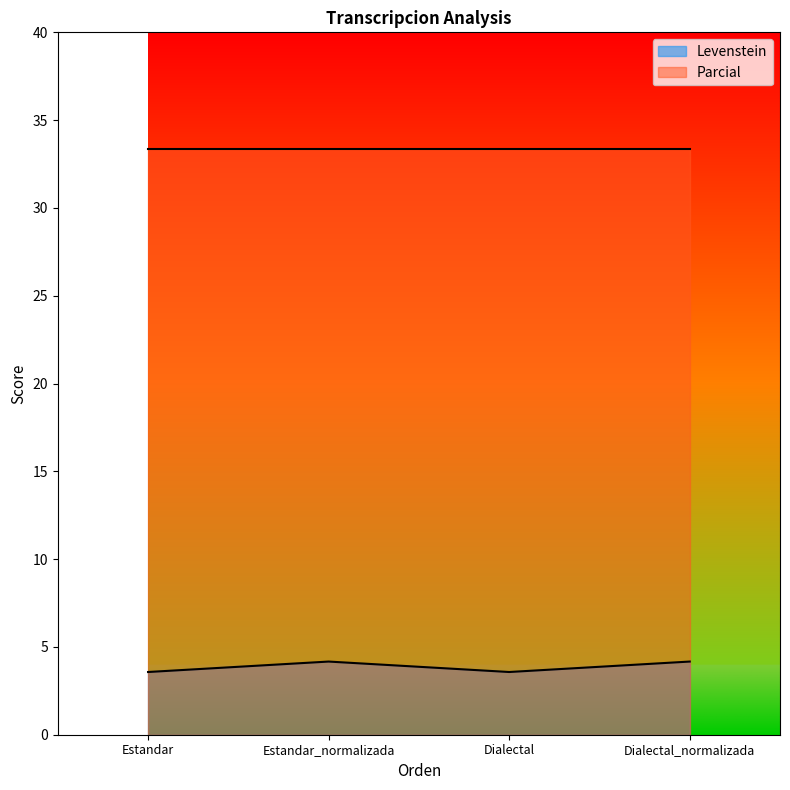

At which category does the chart reach its minimum across all series?

Estandar